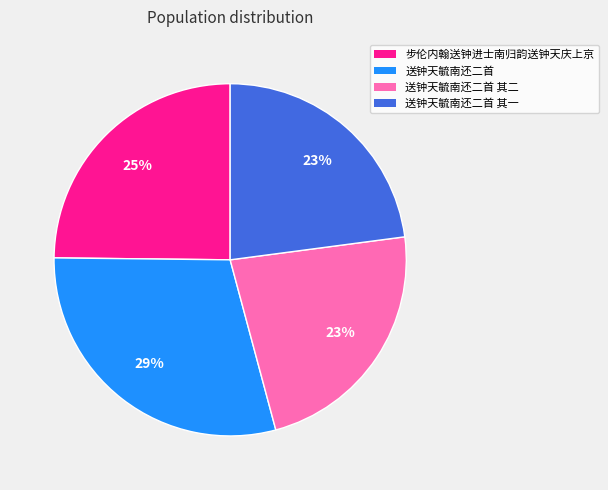

To the nearest percent, what is the average slice percentage?

25%